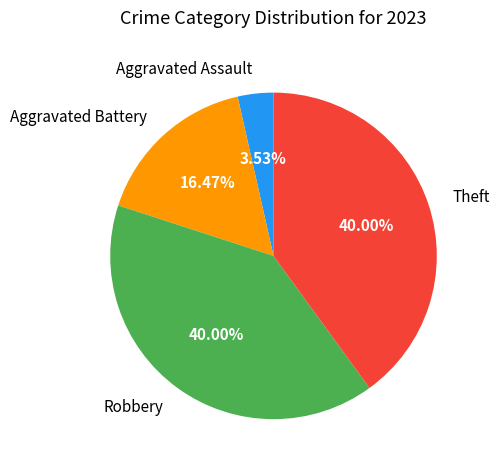

What is the smallest slice in the pie chart?

Aggravated Assault